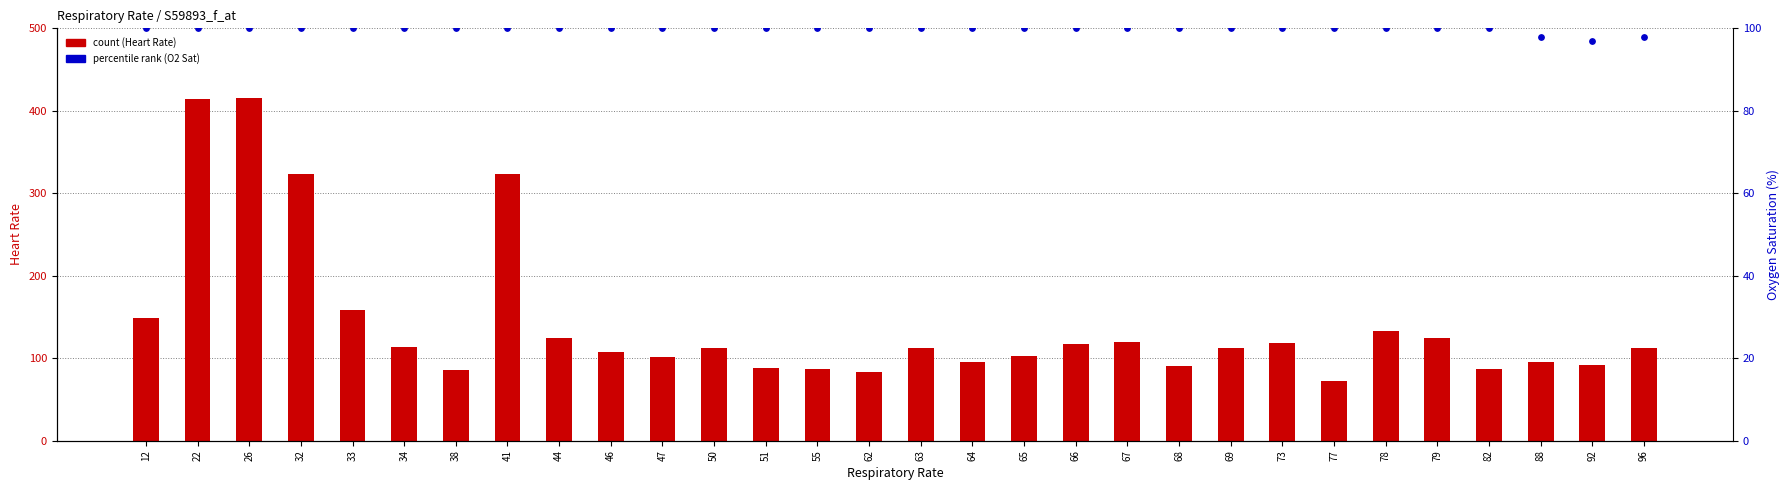

Which series has the widest spread of Y values?

count (Heart Rate)